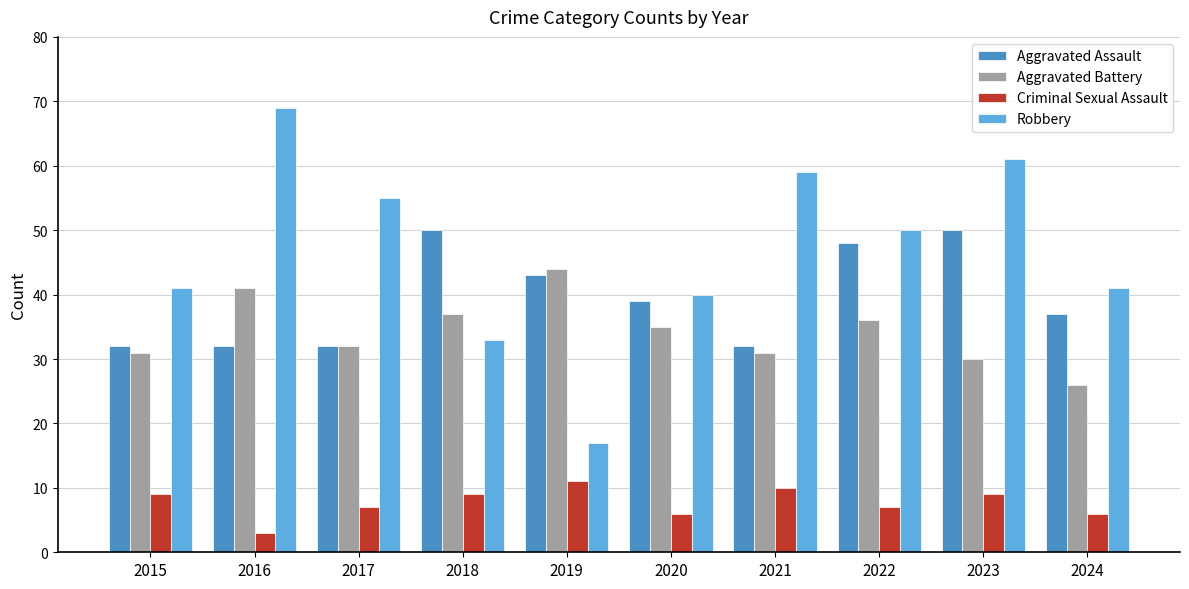

Is the value of Robbery at 2022 greater than the value of Criminal Sexual Assault at 2023?

Yes